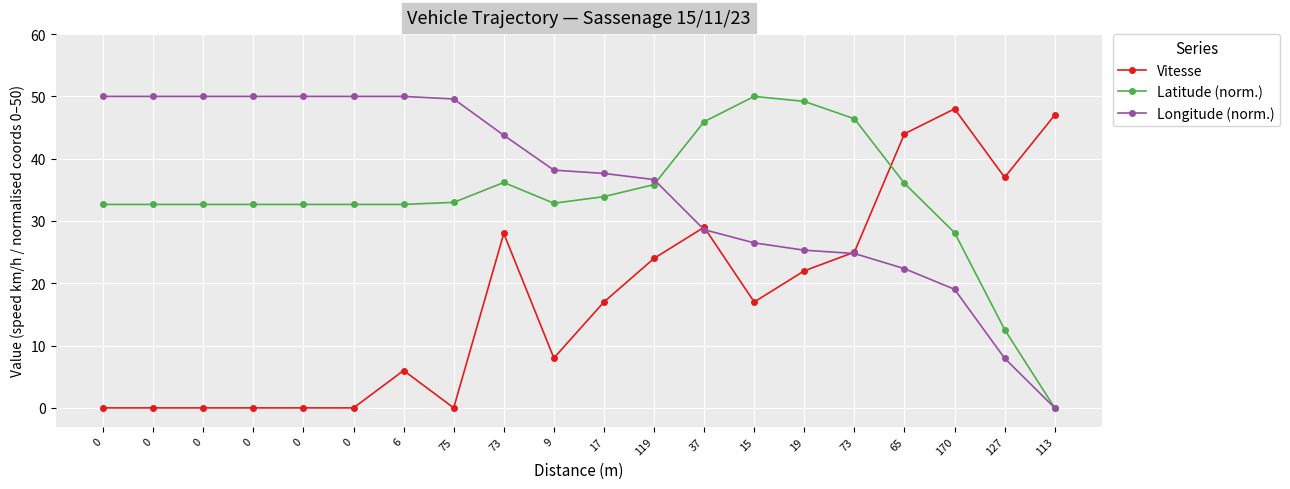

At which category is the sum across all series the highest?

73